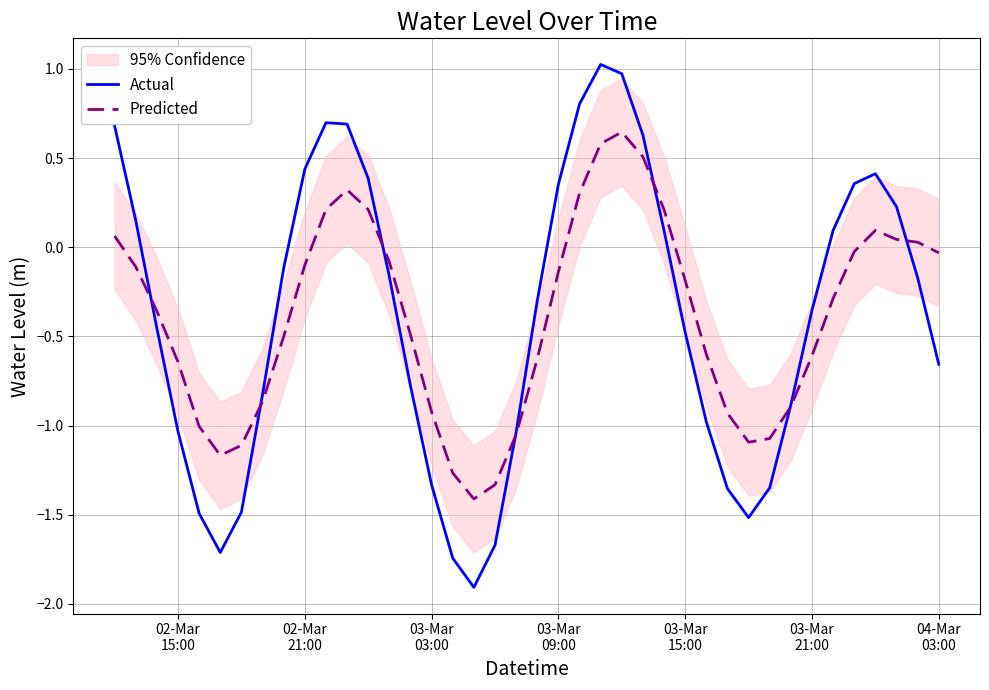

What is the difference between the maximum and minimum values in the Actual series?

2.9